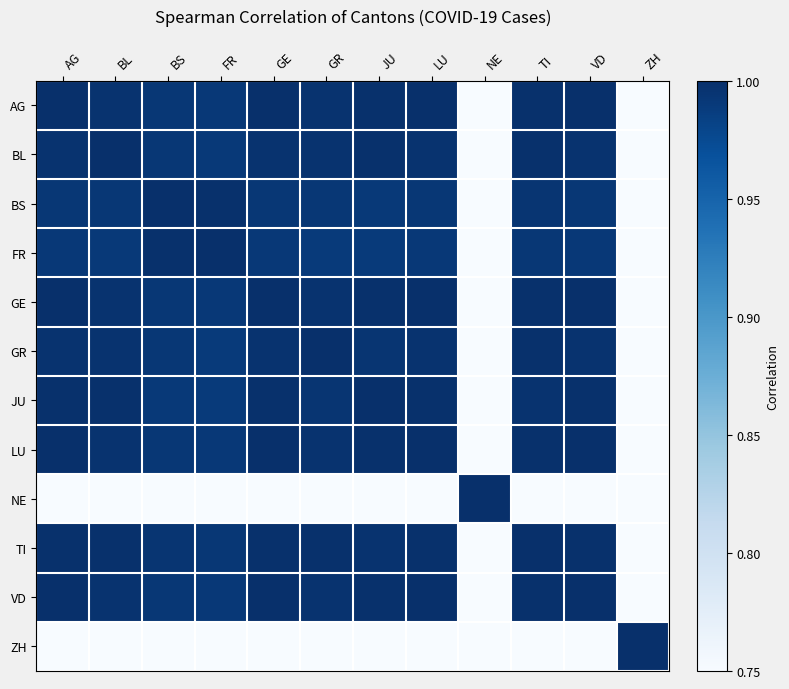

Reading left to right, transcribe all the data shown in this chart.

AG: AG=1.0	BL=1.0	BS=1.0	FR=1.0	GE=1.0	GR=1.0	JU=1.0	LU=1.0	NE=-0.3	TI=1.0	VD=1.0	ZH=-0.5
BL: AG=1.0	BL=1.0	BS=1.0	FR=1.0	GE=1.0	GR=1.0	JU=1.0	LU=1.0	NE=-0.3	TI=1.0	VD=1.0	ZH=-0.5
BS: AG=1.0	BL=1.0	BS=1.0	FR=1.0	GE=1.0	GR=1.0	JU=1.0	LU=1.0	NE=-0.4	TI=1.0	VD=1.0	ZH=-0.5
FR: AG=1.0	BL=1.0	BS=1.0	FR=1.0	GE=1.0	GR=1.0	JU=1.0	LU=1.0	NE=-0.4	TI=1.0	VD=1.0	ZH=-0.5
GE: AG=1.0	BL=1.0	BS=1.0	FR=1.0	GE=1.0	GR=1.0	JU=1.0	LU=1.0	NE=-0.3	TI=1.0	VD=1.0	ZH=-0.5
GR: AG=1.0	BL=1.0	BS=1.0	FR=1.0	GE=1.0	GR=1.0	JU=1.0	LU=1.0	NE=-0.4	TI=1.0	VD=1.0	ZH=-0.5
JU: AG=1.0	BL=1.0	BS=1.0	FR=1.0	GE=1.0	GR=1.0	JU=1.0	LU=1.0	NE=-0.3	TI=1.0	VD=1.0	ZH=-0.5
LU: AG=1.0	BL=1.0	BS=1.0	FR=1.0	GE=1.0	GR=1.0	JU=1.0	LU=1.0	NE=-0.3	TI=1.0	VD=1.0	ZH=-0.5
NE: AG=-0.3	BL=-0.3	BS=-0.4	FR=-0.4	GE=-0.3	GR=-0.4	JU=-0.3	LU=-0.3	NE=1.0	TI=-0.4	VD=-0.3	ZH=0.5
TI: AG=1.0	BL=1.0	BS=1.0	FR=1.0	GE=1.0	GR=1.0	JU=1.0	LU=1.0	NE=-0.4	TI=1.0	VD=1.0	ZH=-0.5
VD: AG=1.0	BL=1.0	BS=1.0	FR=1.0	GE=1.0	GR=1.0	JU=1.0	LU=1.0	NE=-0.3	TI=1.0	VD=1.0	ZH=-0.5
ZH: AG=-0.5	BL=-0.5	BS=-0.5	FR=-0.5	GE=-0.5	GR=-0.5	JU=-0.5	LU=-0.5	NE=0.5	TI=-0.5	VD=-0.5	ZH=1.0